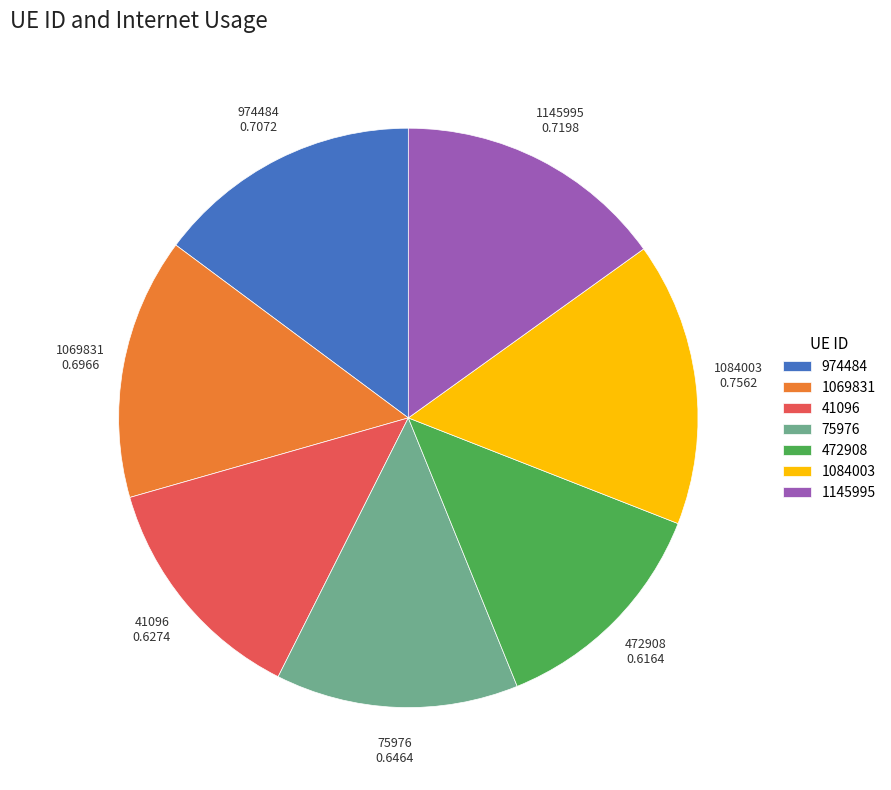

Which slice is the largest?

1084003